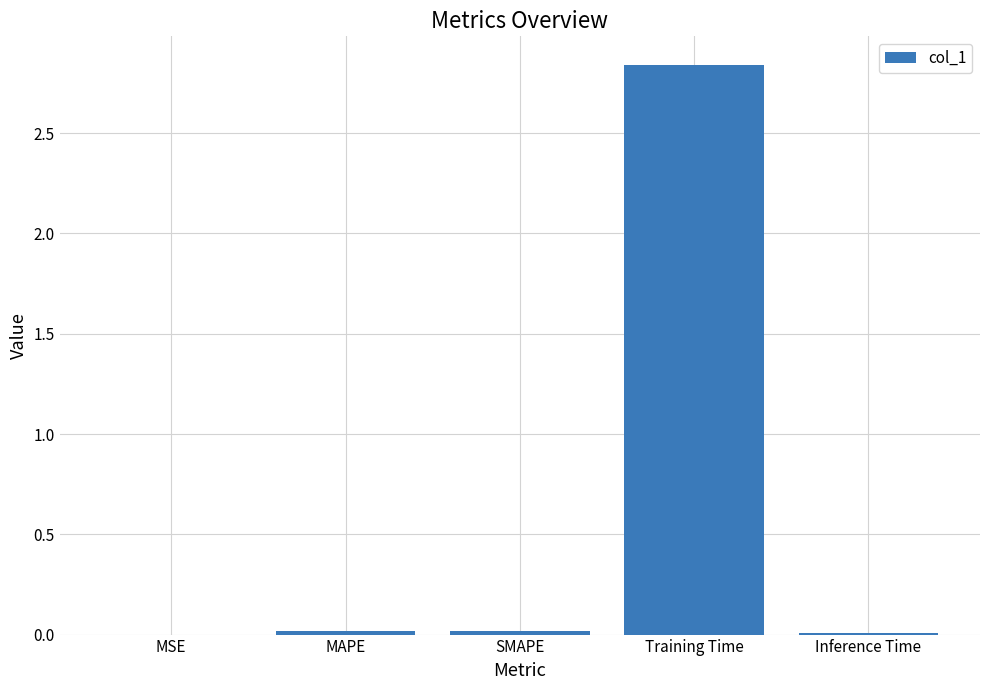

Between MAPE and Training Time, which is larger?

Training Time